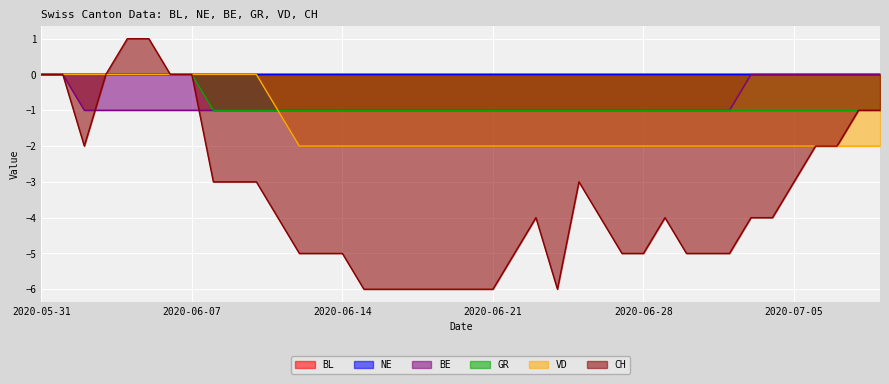

Read the CH value at 2020-07-05.

-3